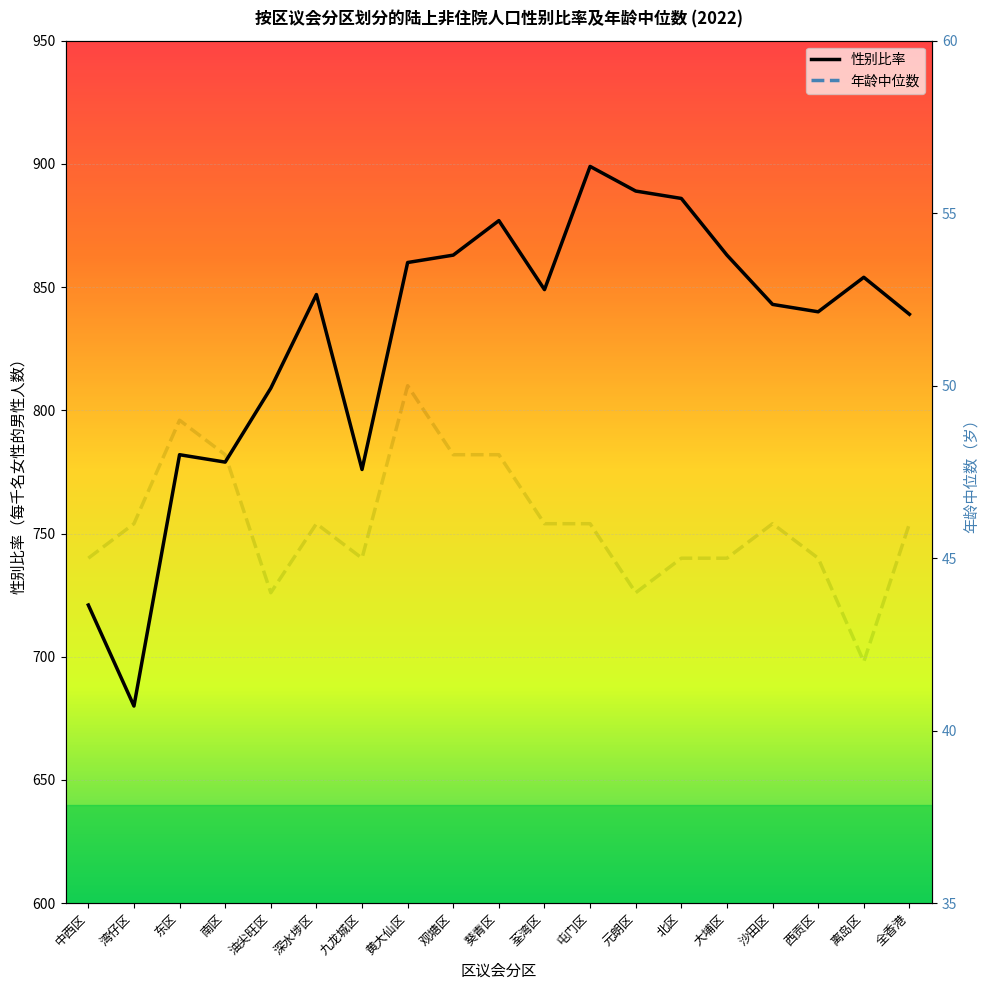

Rank the series at 沙田区 from lowest to highest value.

年龄中位数, 性别比率